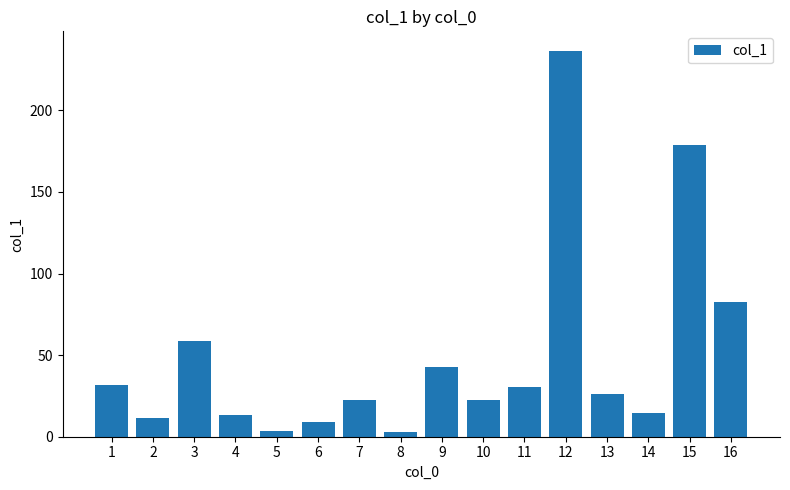

The value at 9 is 25.6. True or false?

False